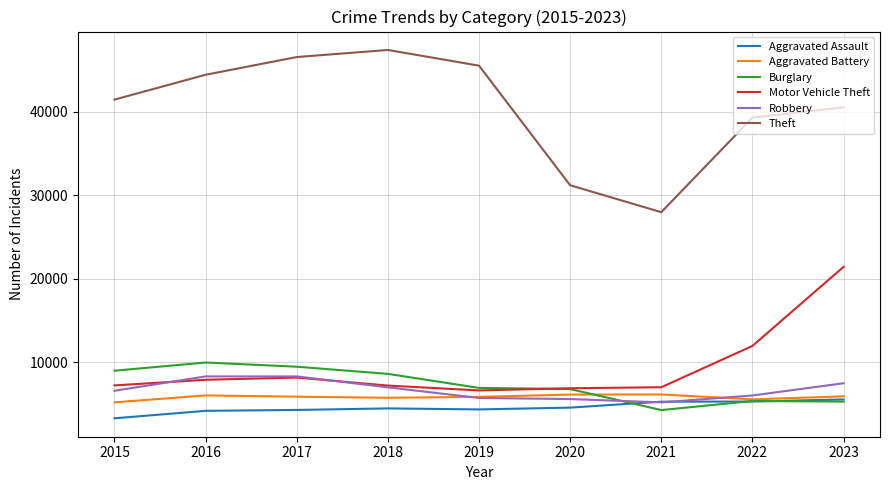

What are all the series names shown in the legend?

Aggravated Assault, Aggravated Battery, Burglary, Motor Vehicle Theft, Robbery, Theft